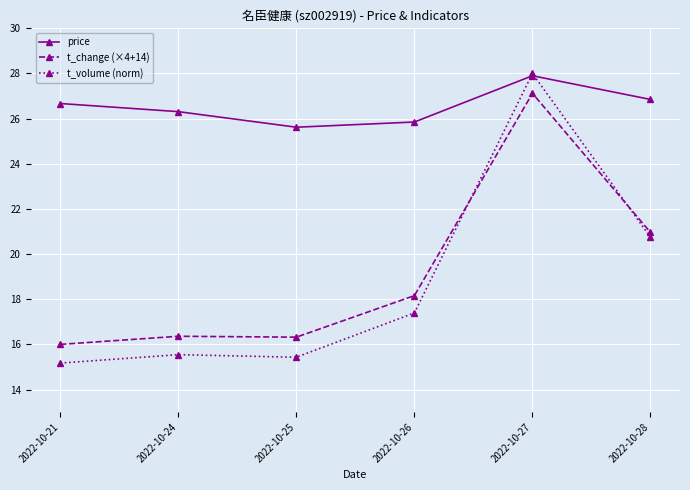

The value of price at 2022-10-28 is 26.9. True or false?

True